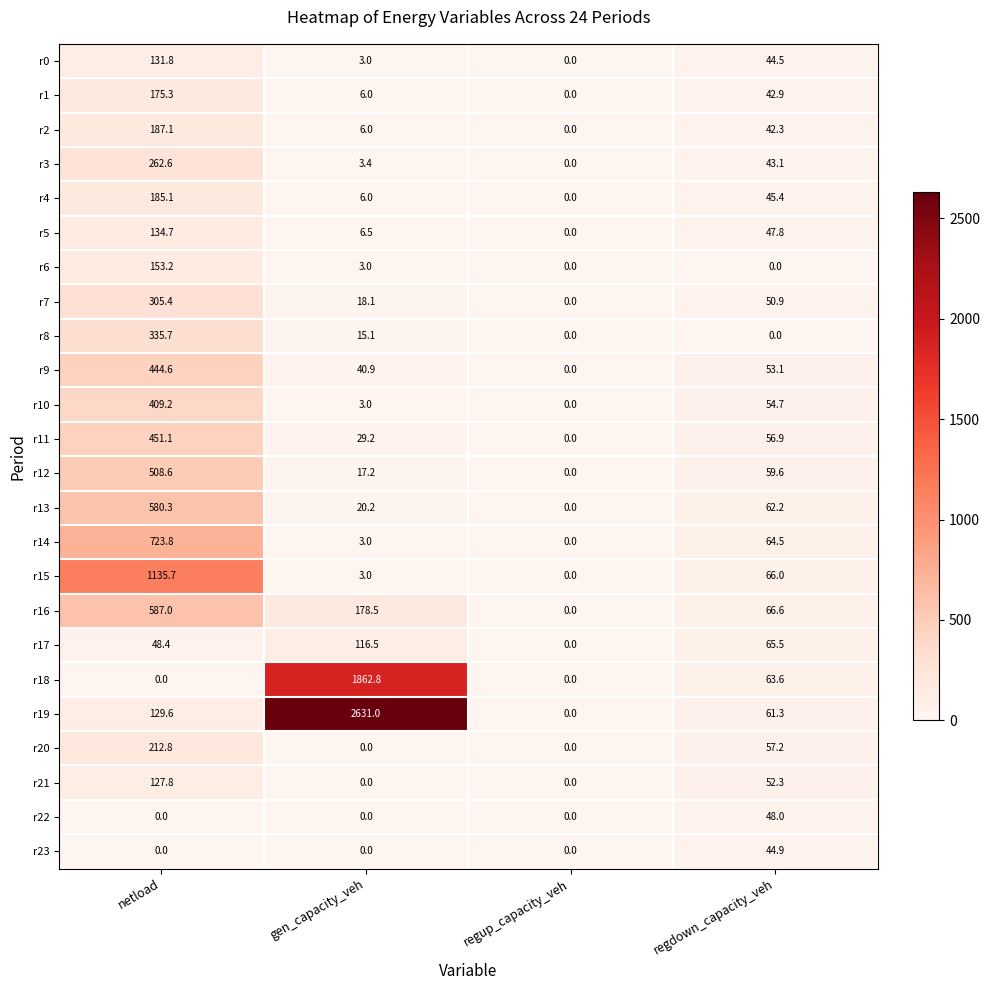

What is the sum of all r4 values?

236.5